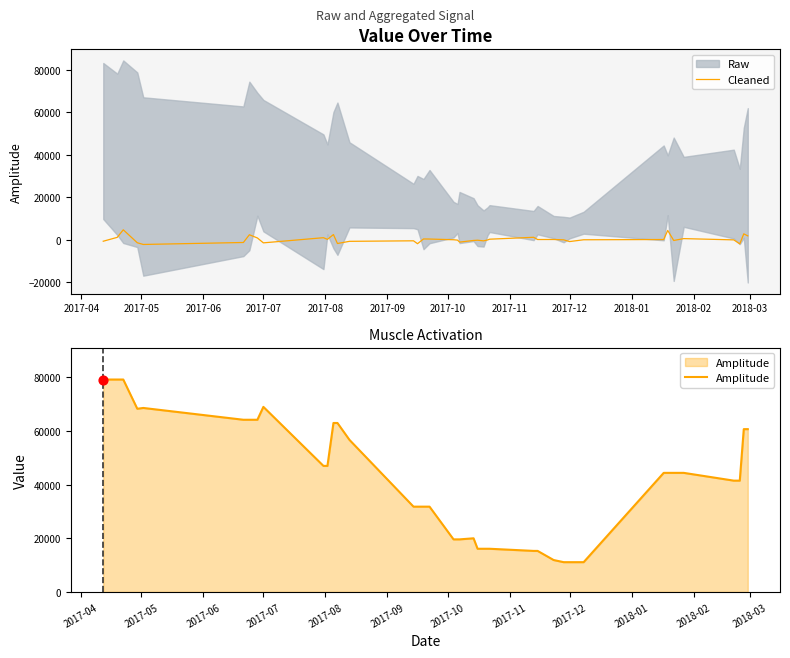

Which series contains the lowest Y value?

Cleaned